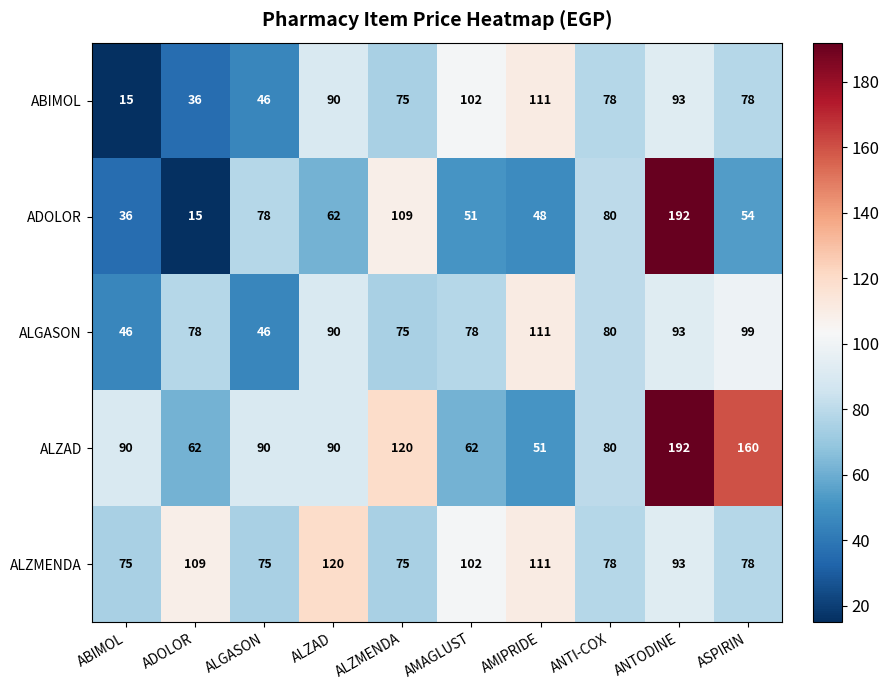

Which category has the highest value in the ALGASON series?

AMIPRIDE